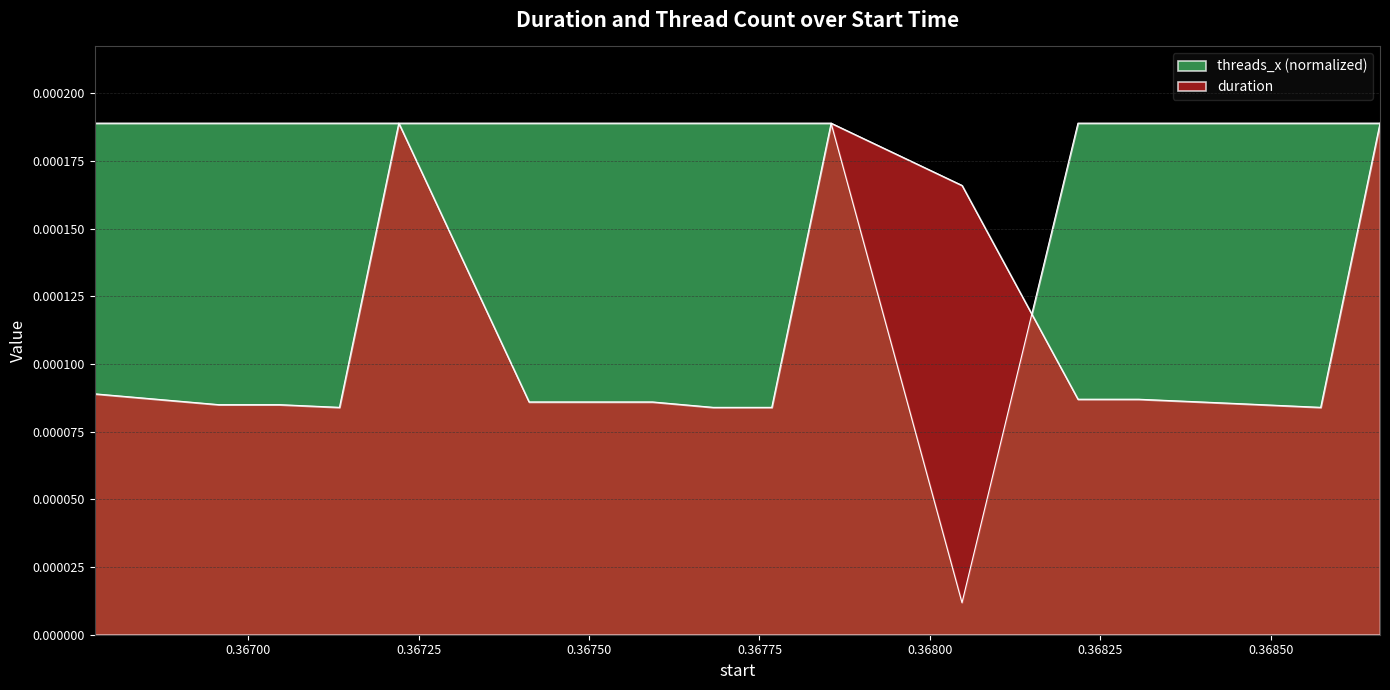

Which series has the largest total across all categories?

threads_x